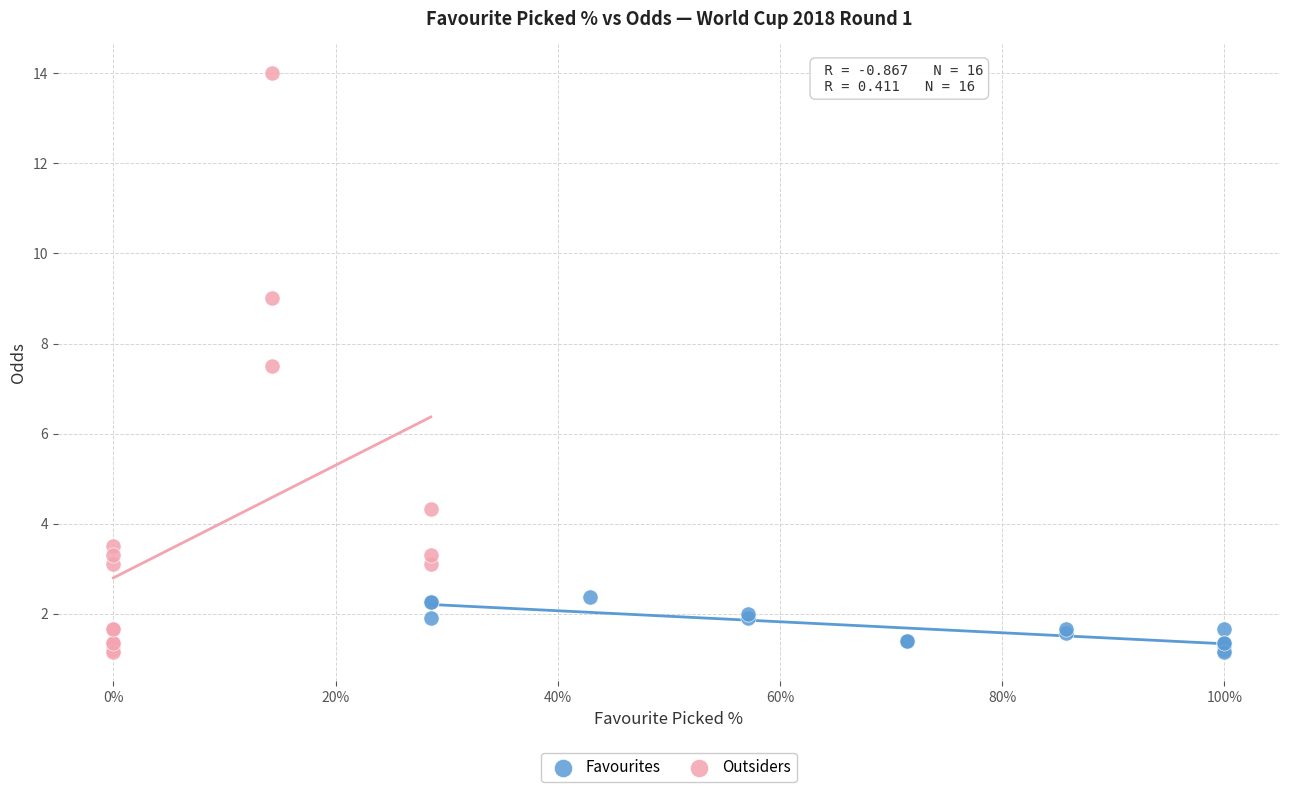

Which series reaches the maximum Y coordinate?

Outsiders